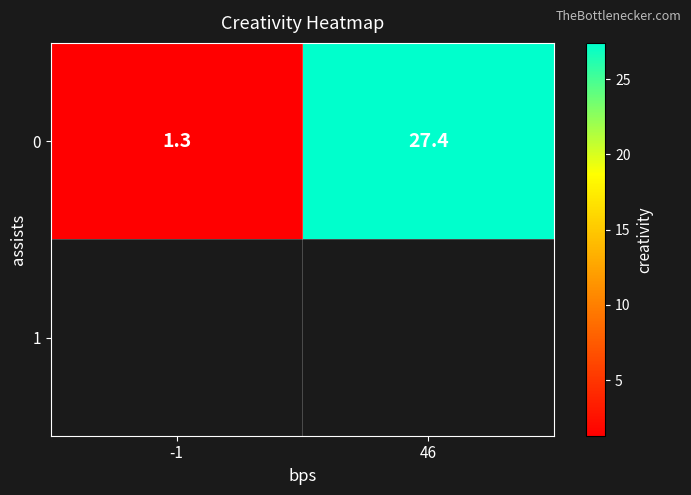

The value at -1 is 0.6. True or false?

False